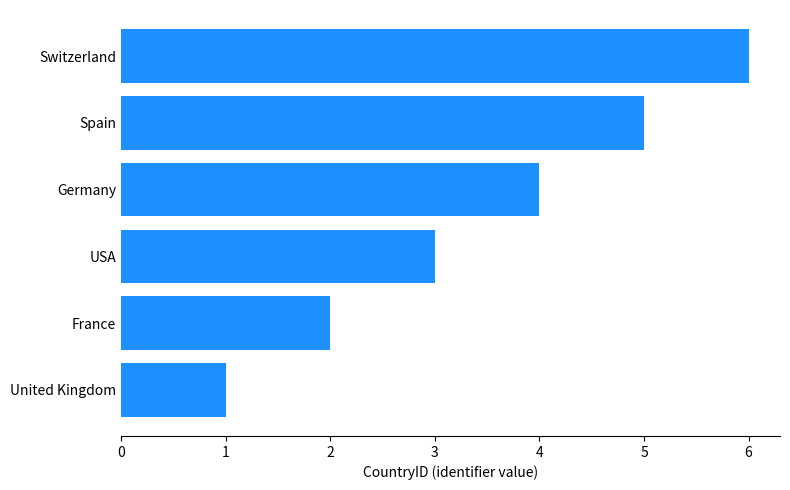

True or false: the data shows 2 at USA.

False